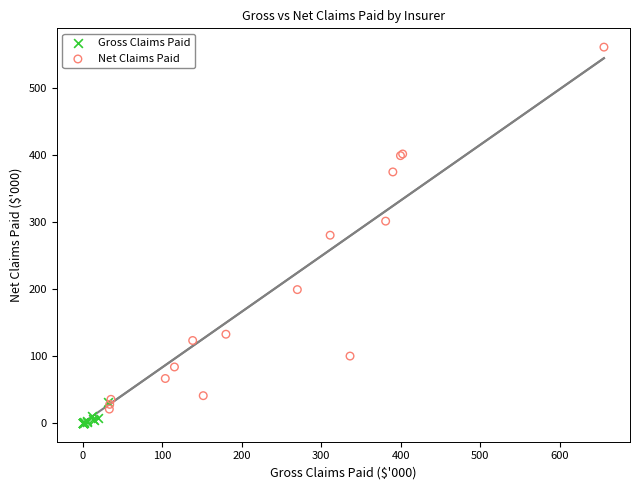

Which series has the widest spread of Y values?

Net Claims Paid